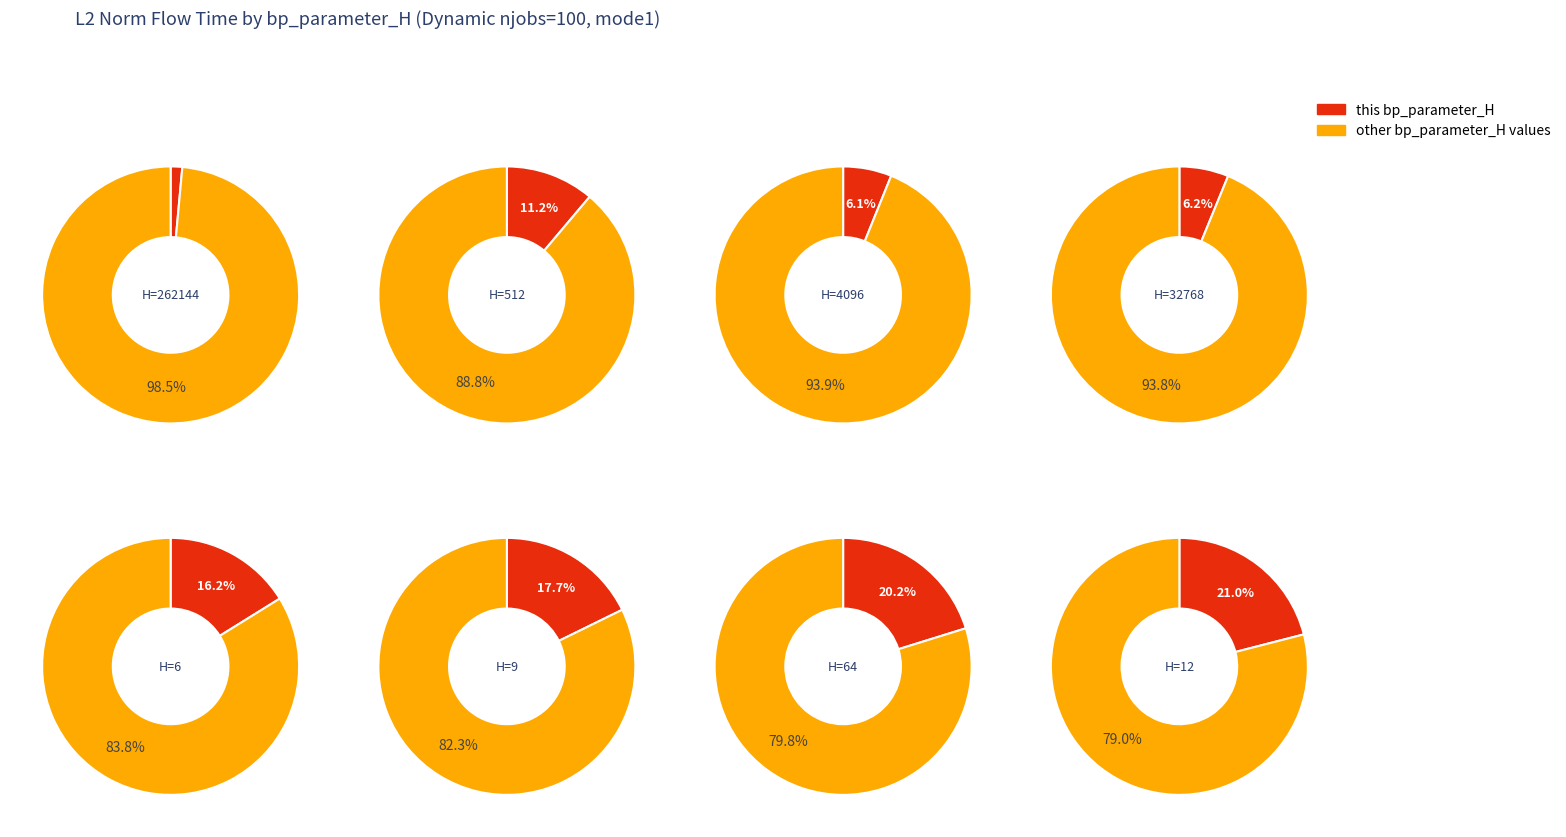

Approximately how many times larger is the value at 12 compared to 4096?

3.4